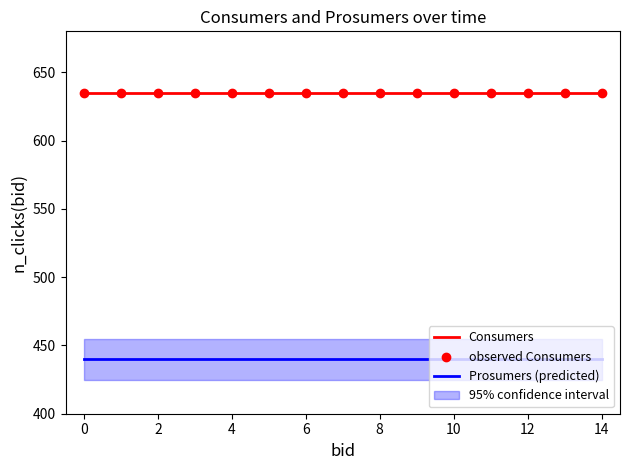

Which series reaches the maximum Y coordinate?

Consumers